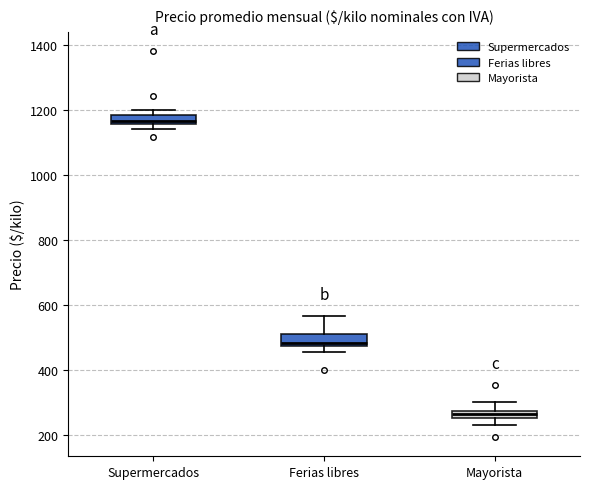

Which box has the highest median line?

Supermercados